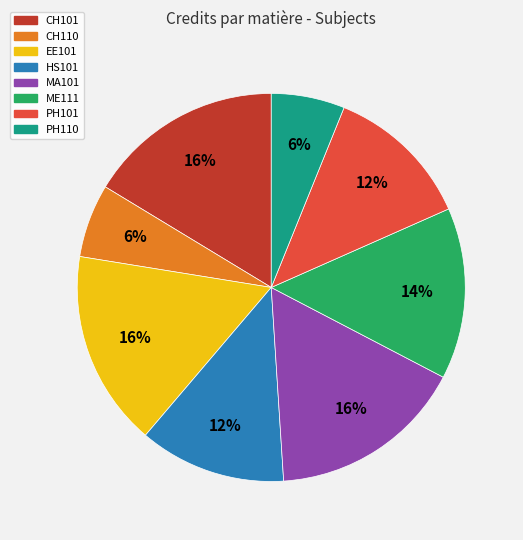

Is it true that PH101 is 27% of the pie?

False